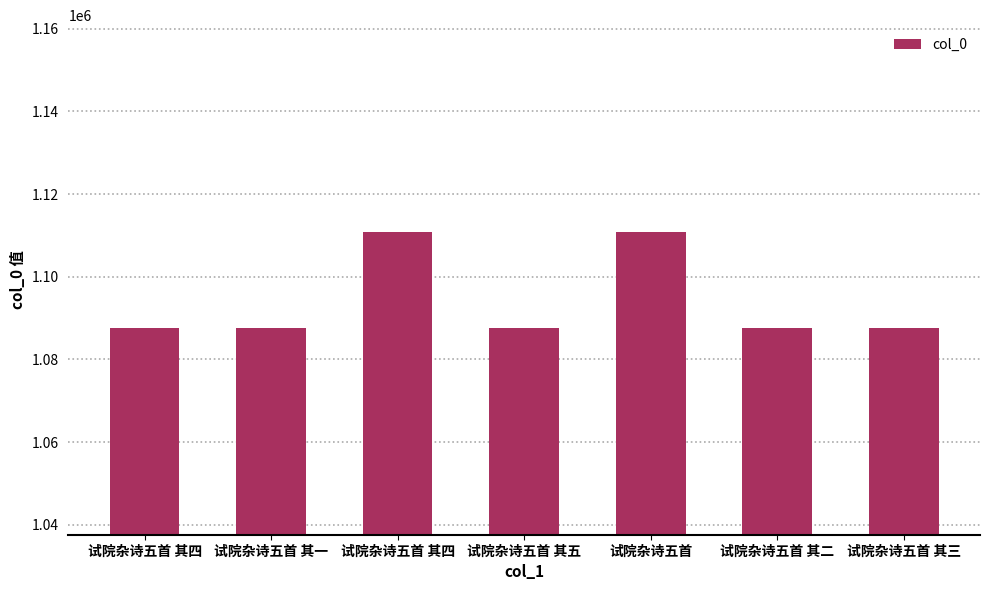

Between 试院杂诗五首 and 试院杂诗五首 其二, which is larger?

试院杂诗五首